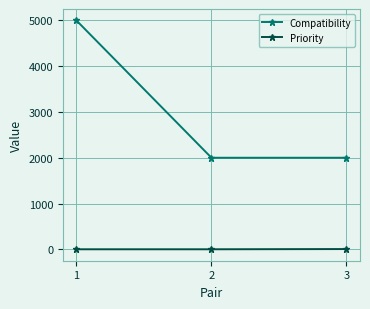

How many Priority values are between 0 and 5?

3